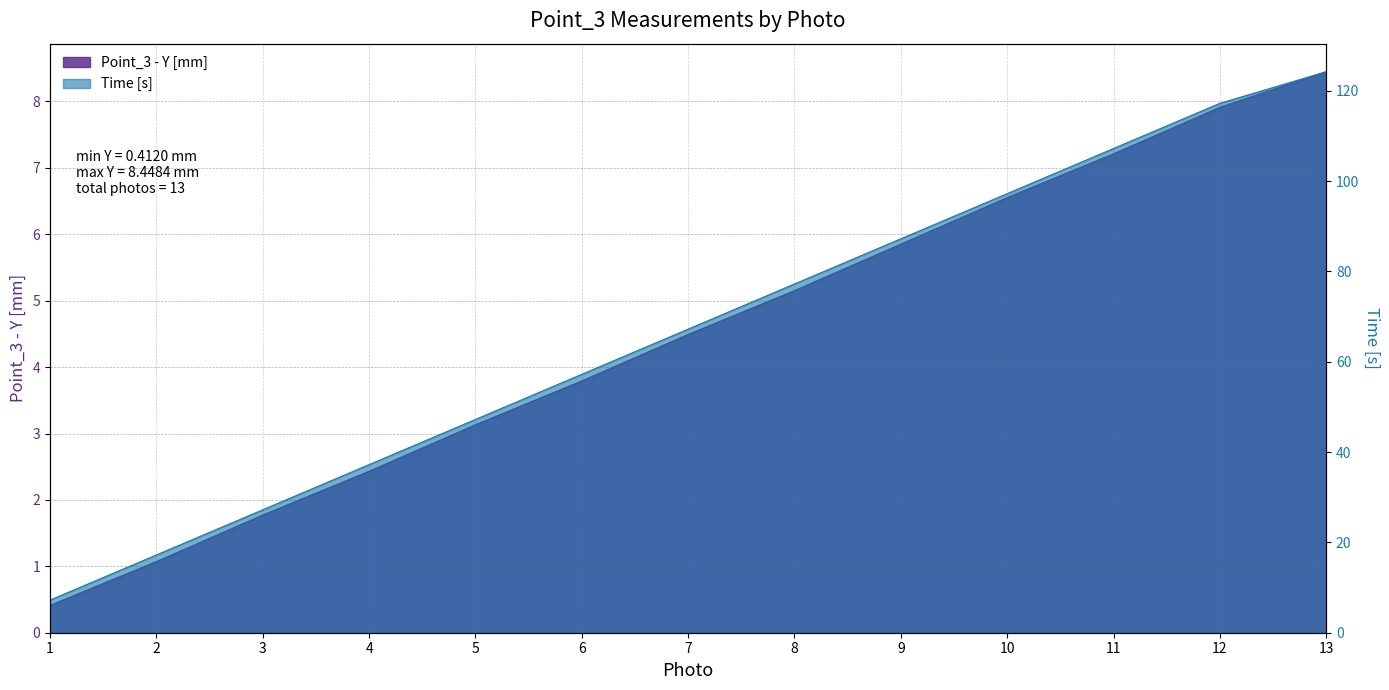

Which has a higher value, 13 or 6?

13